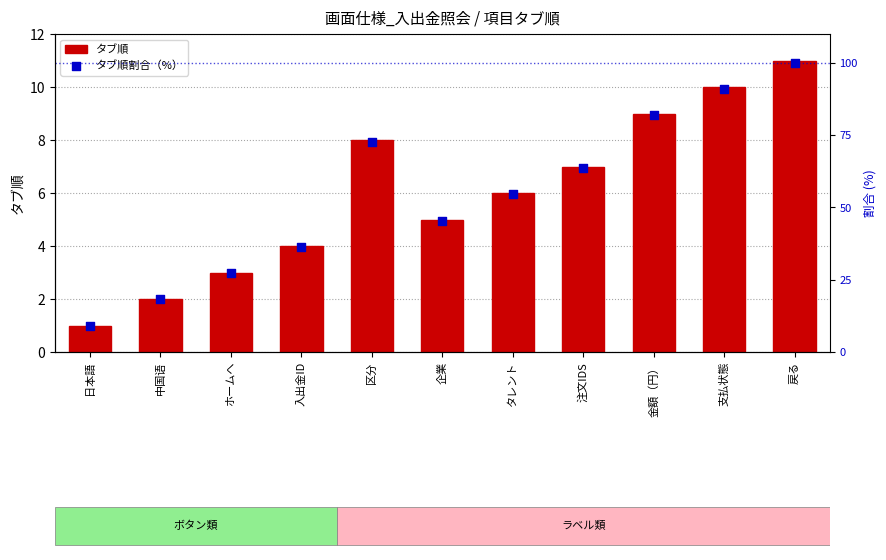

What is the total value across all series at 日本語?

10.1